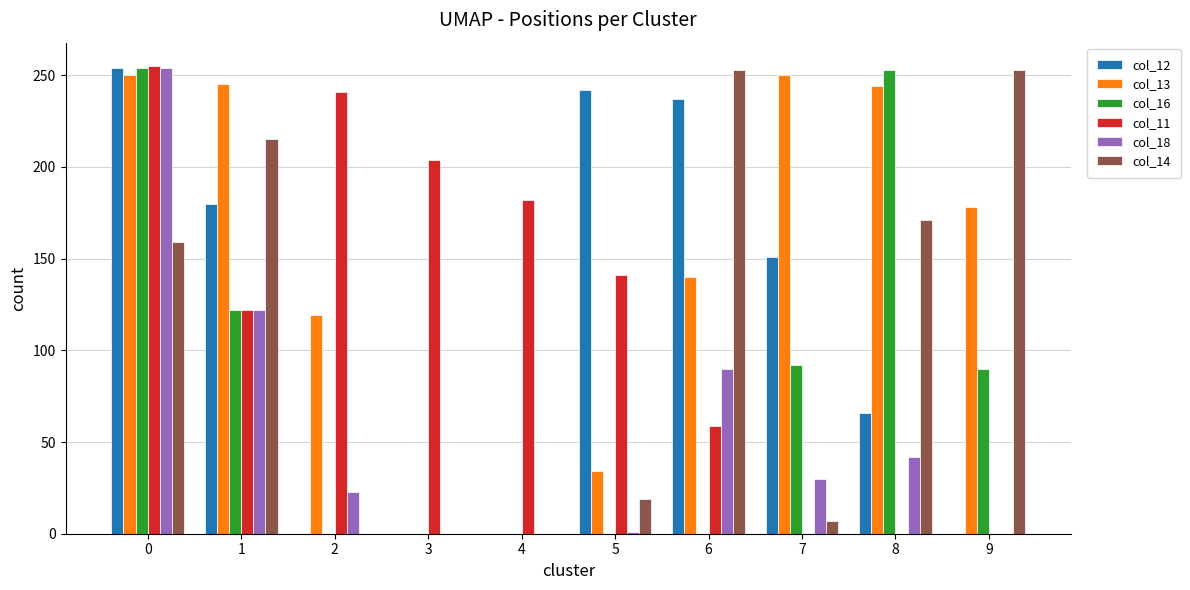

What is the approximate value of col_16 at 1, to the nearest 10?

120